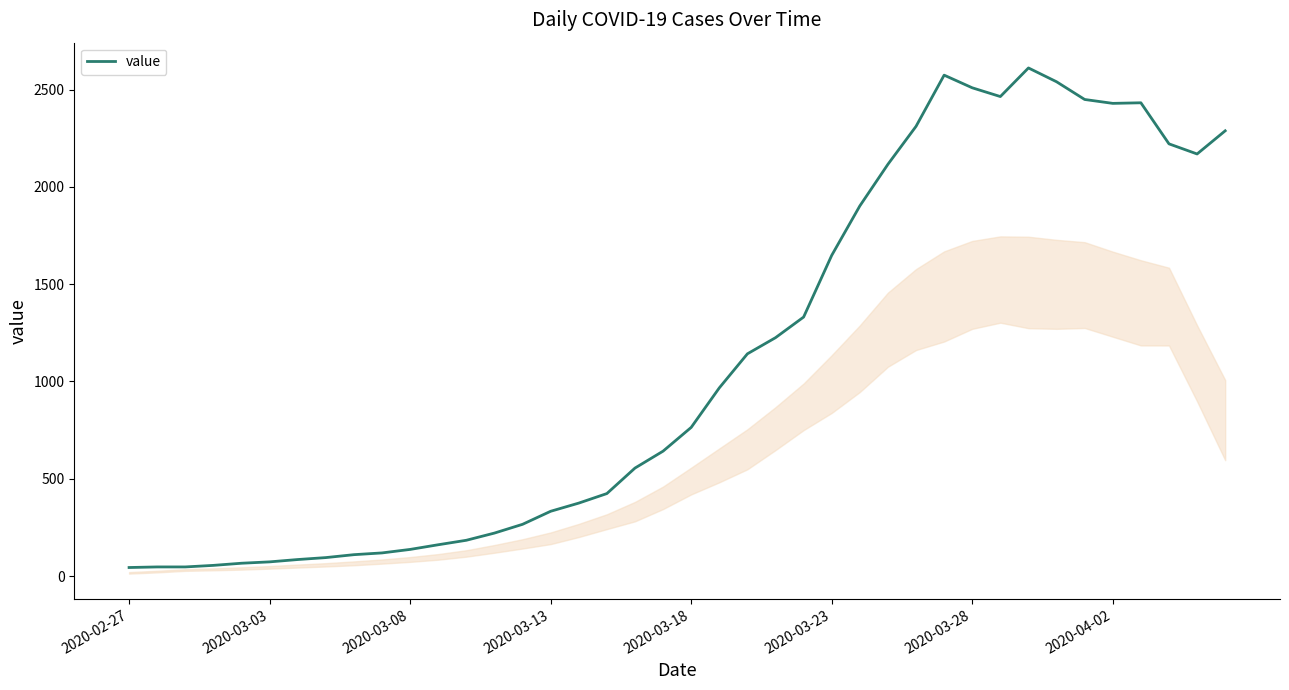

How many distinct data groups are displayed?

1